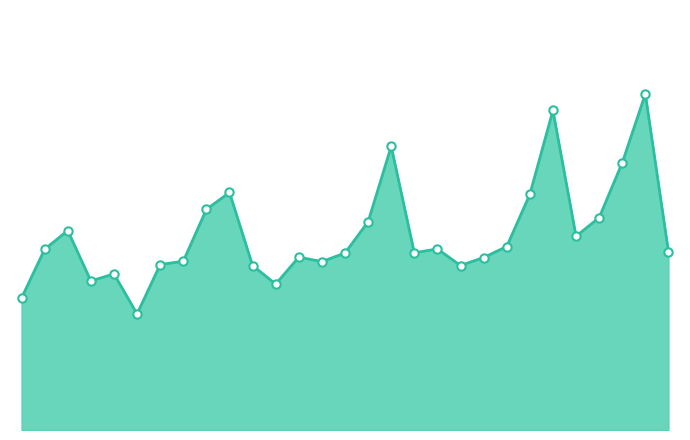

Does the chart display data point markers on the line(s)?

No